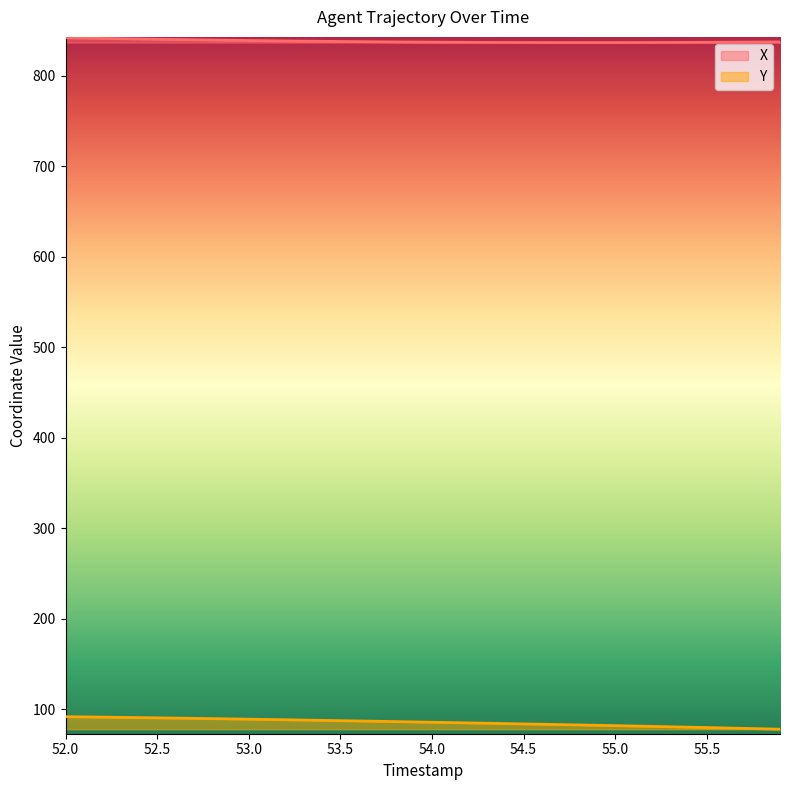

Which label corresponds to the largest value in the chart?

52.0